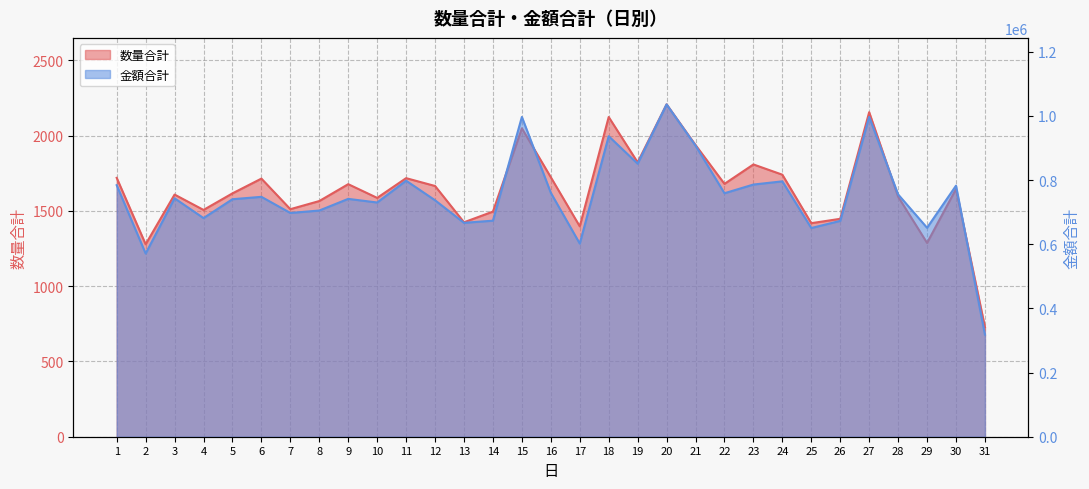

Which category has the lowest value across all series?

31